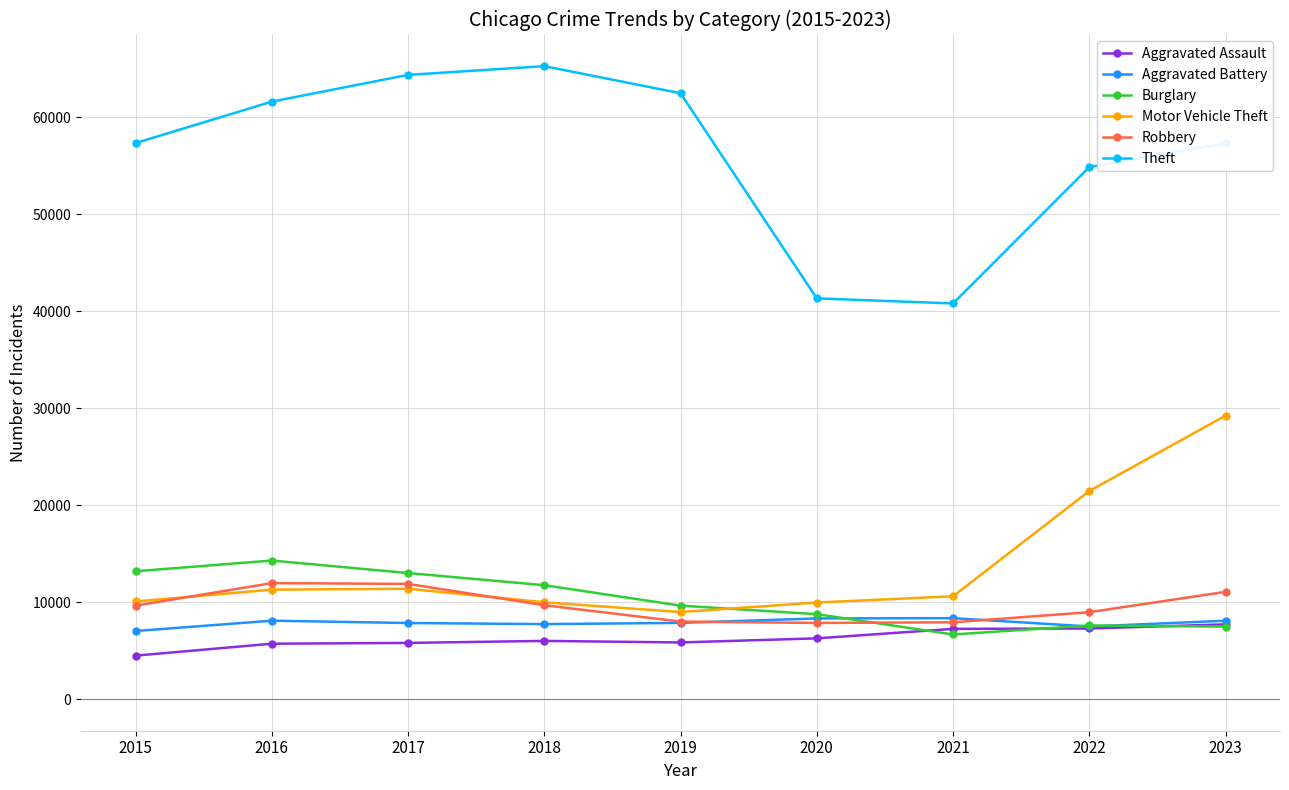

What is the minimum value for Theft?

40809